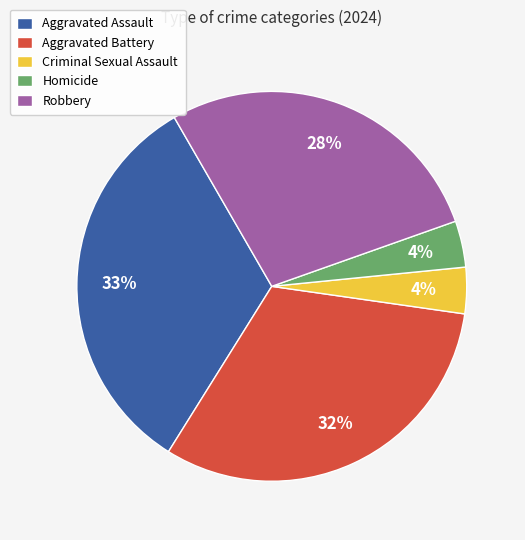

True or false: Aggravated Battery accounts for 25% of the total.

False